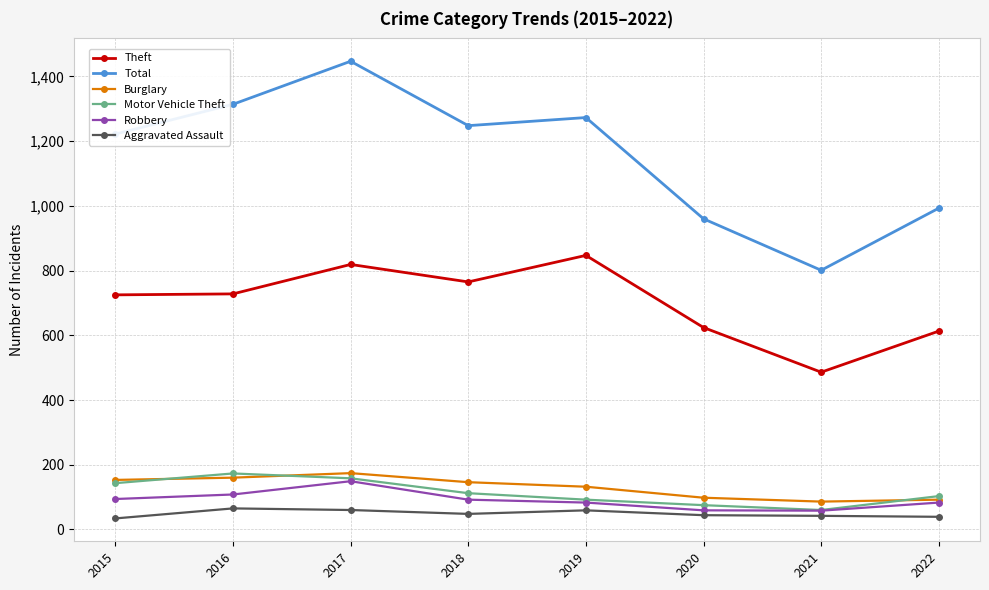

Is the value of Motor Vehicle Theft at 2017 greater than the value of Aggravated Assault at 2015?

Yes